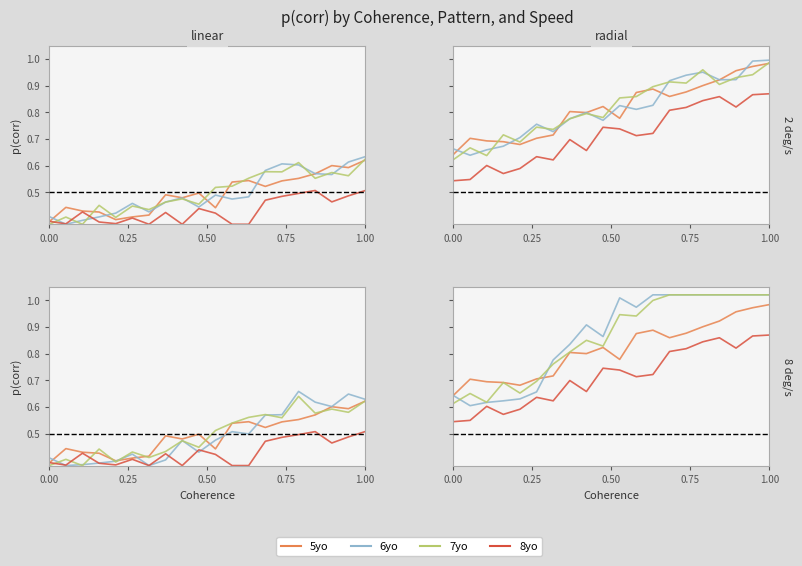

What is the highest value of the 7yo series?

1.0